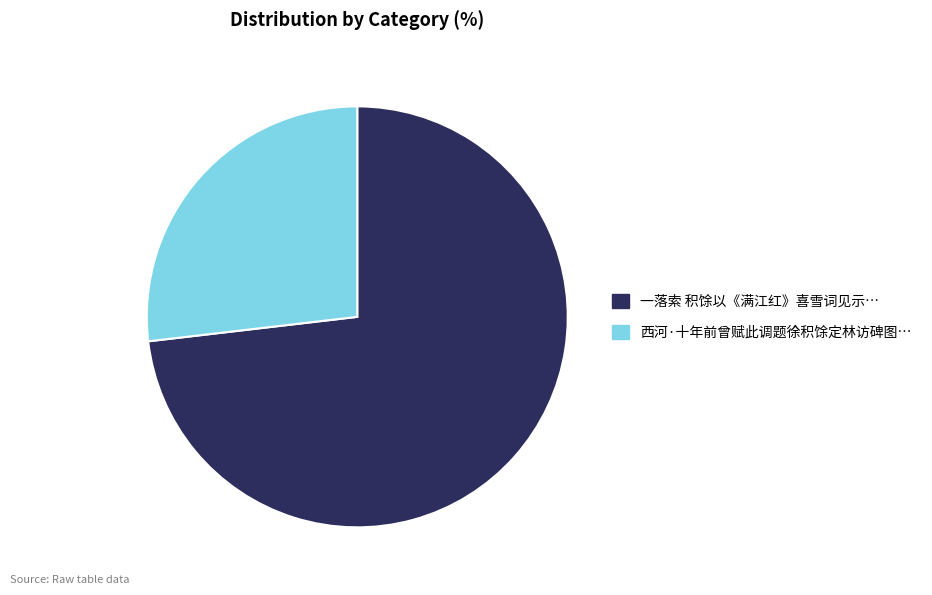

Is there a majority slice in this chart?

Yes